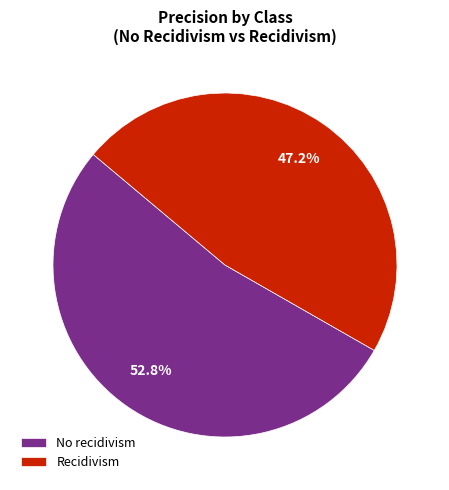

The Recidivism slice represents 38% of the pie. True or false?

False